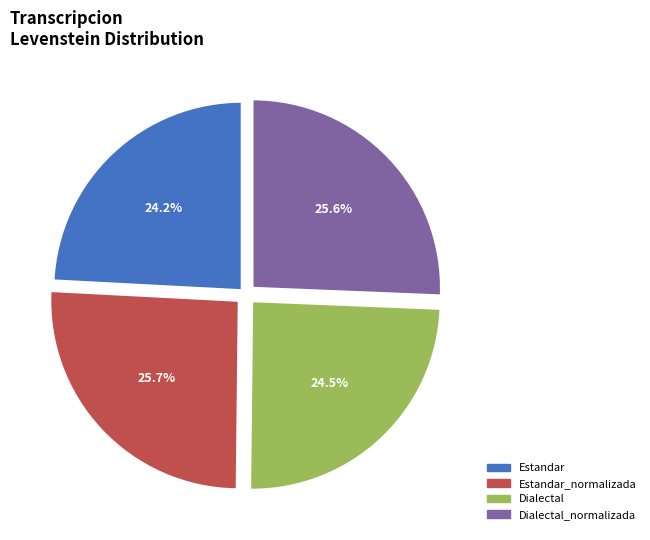

Is there a majority slice in this chart?

No